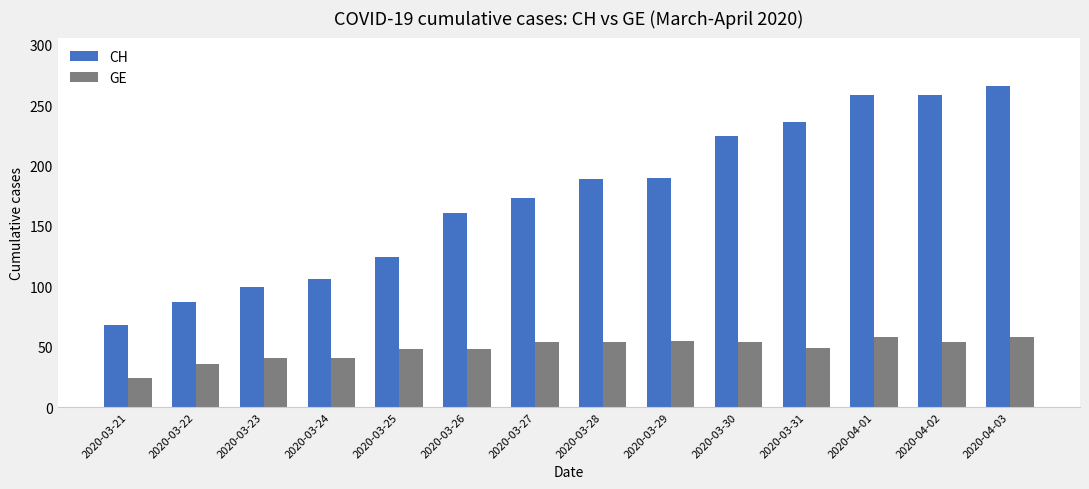

Which series changed the most between 2020-03-29 and 2020-04-02?

CH